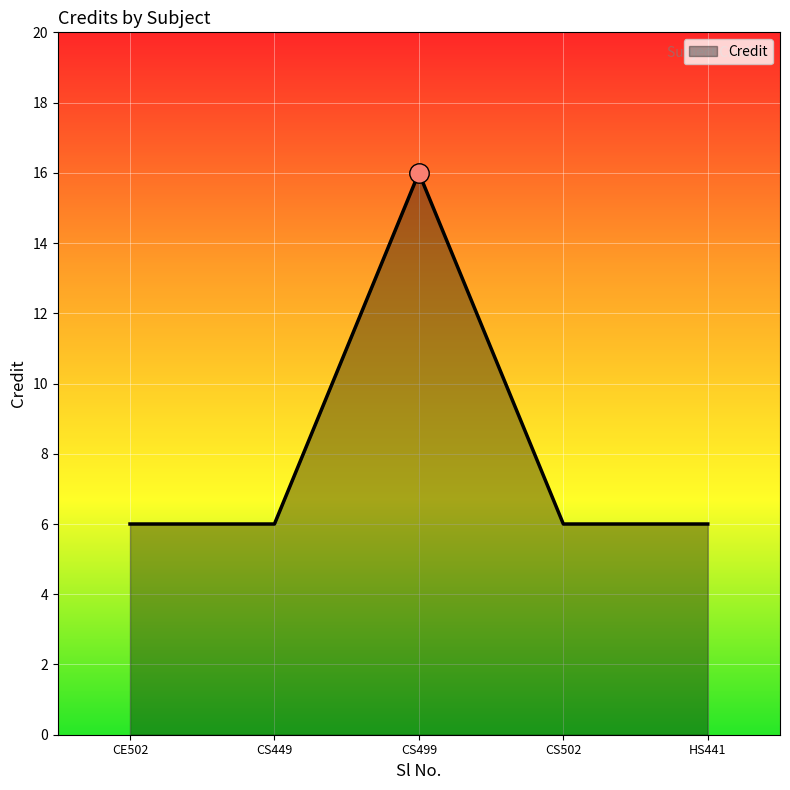

What position from the left is CS449?

2